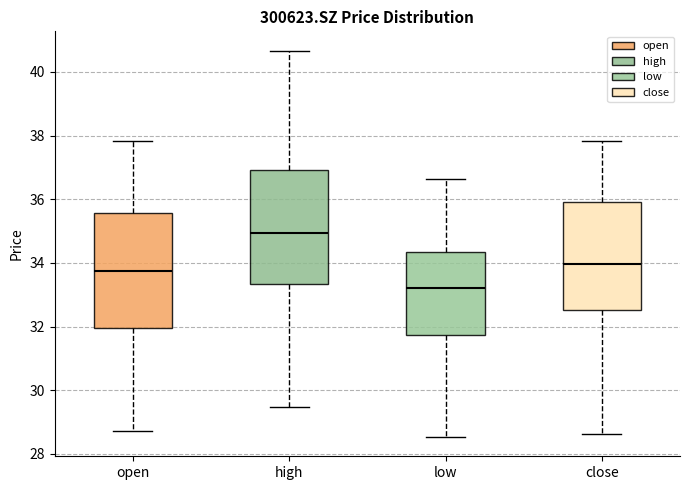

Which box's median line is the highest?

high